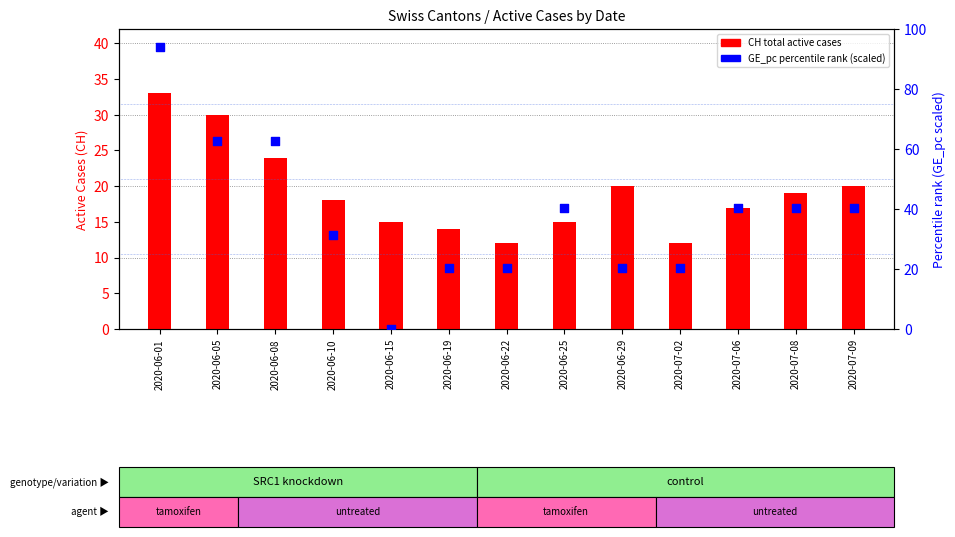

At how many categories does at least one series exceed 32?

7